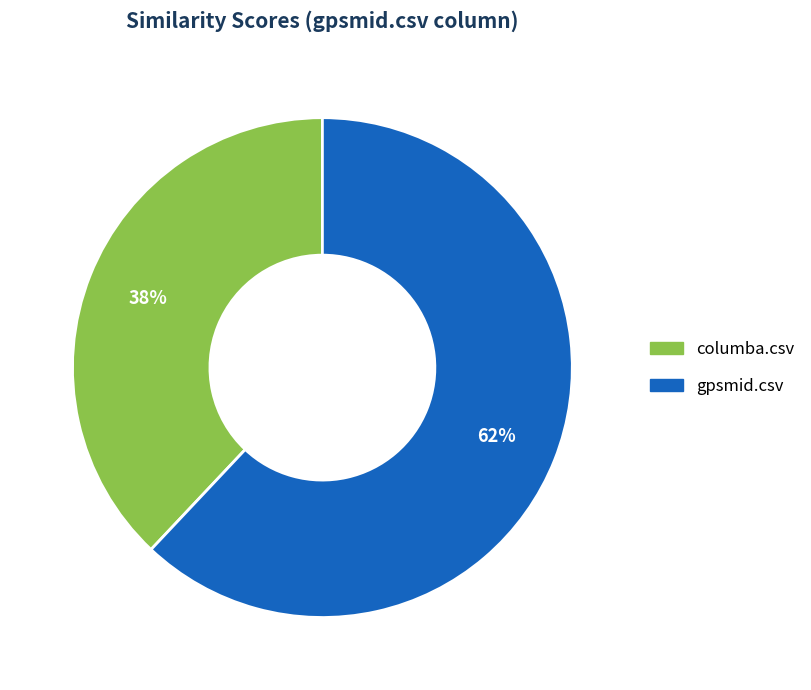

To the nearest percent, what is the average slice percentage?

50%